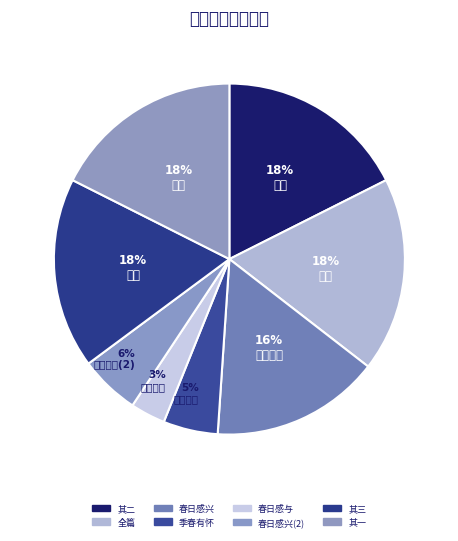

To the nearest percent, what is the average slice percentage?

12%